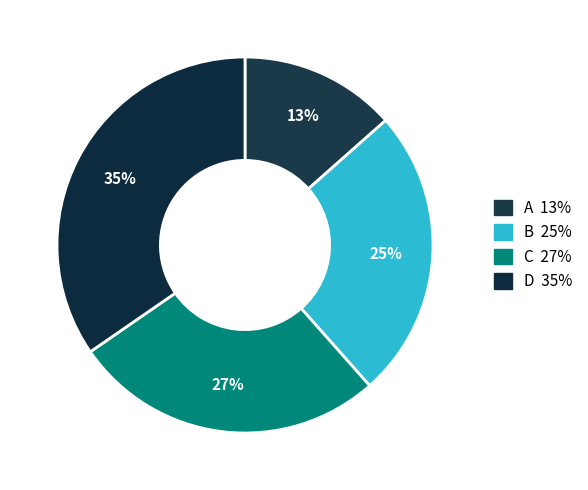

How many segments does this pie chart have?

4